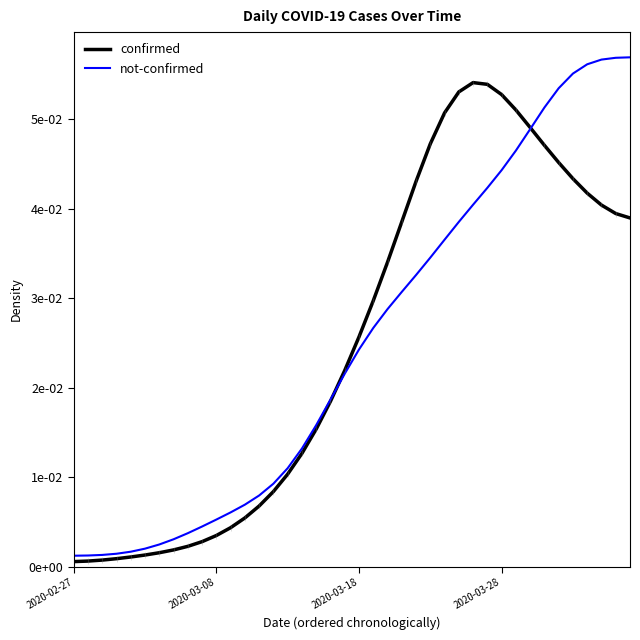

True or false: not-confirmed has more than 0 points higher than both neighbors.

False